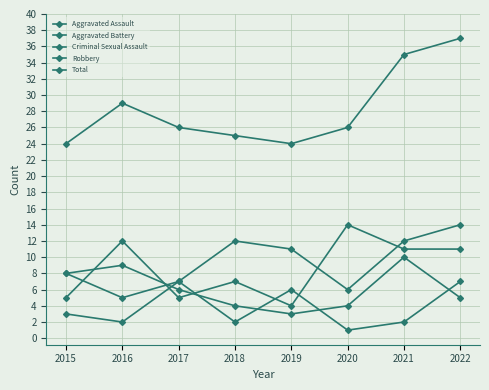

Count the number of categories in the chart.

8